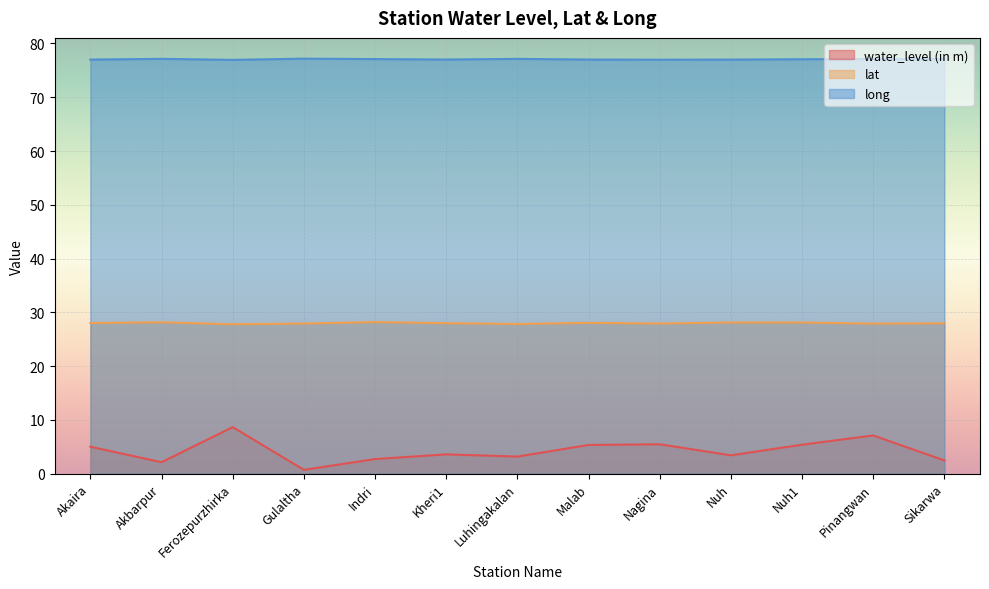

Between Indri and Kheri1, which is larger?

Kheri1